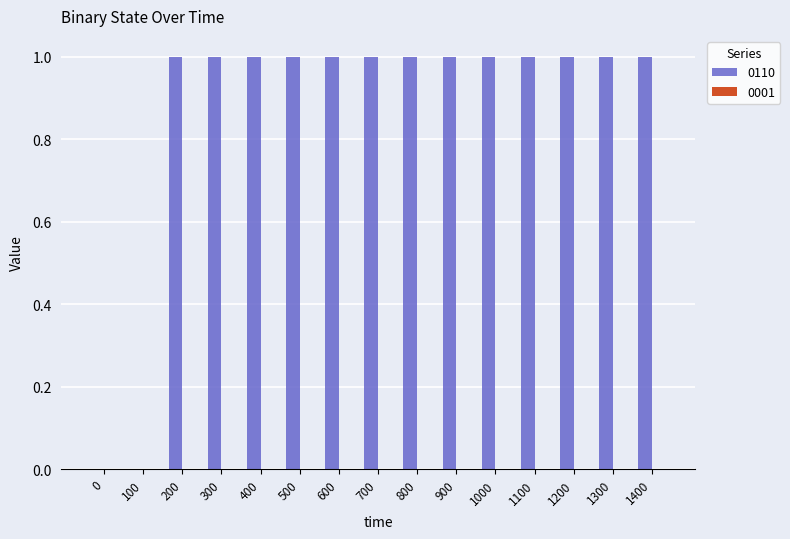

Approximately how many times larger is the value at 500 compared to 200?

1.0